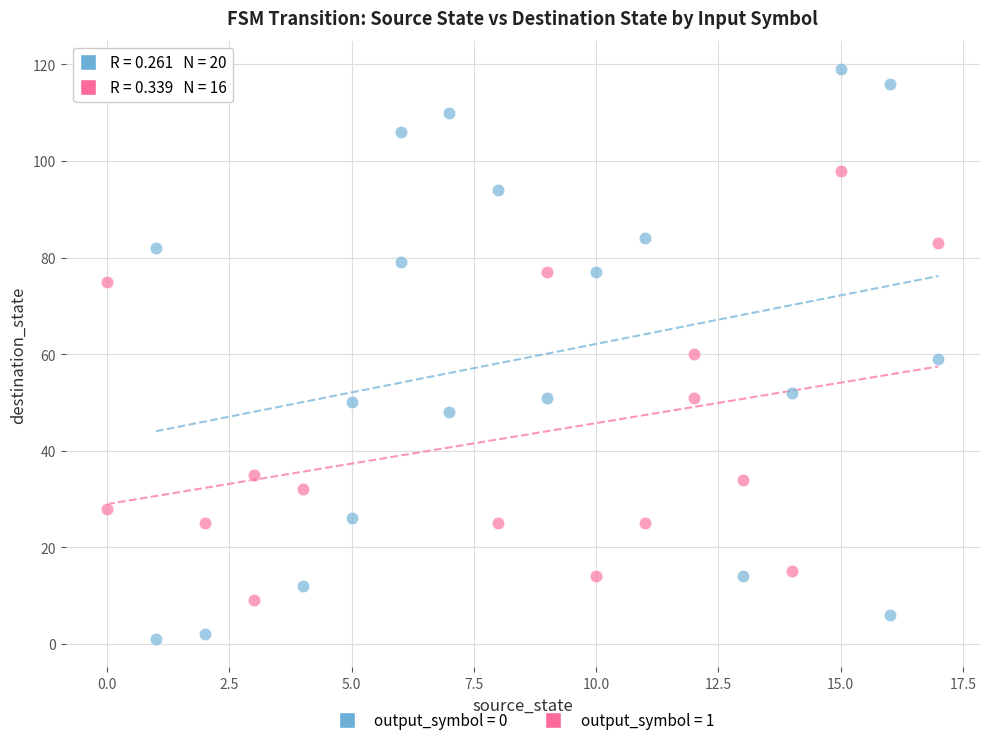

Which series has the largest Y range (max minus min)?

output_symbol = 0